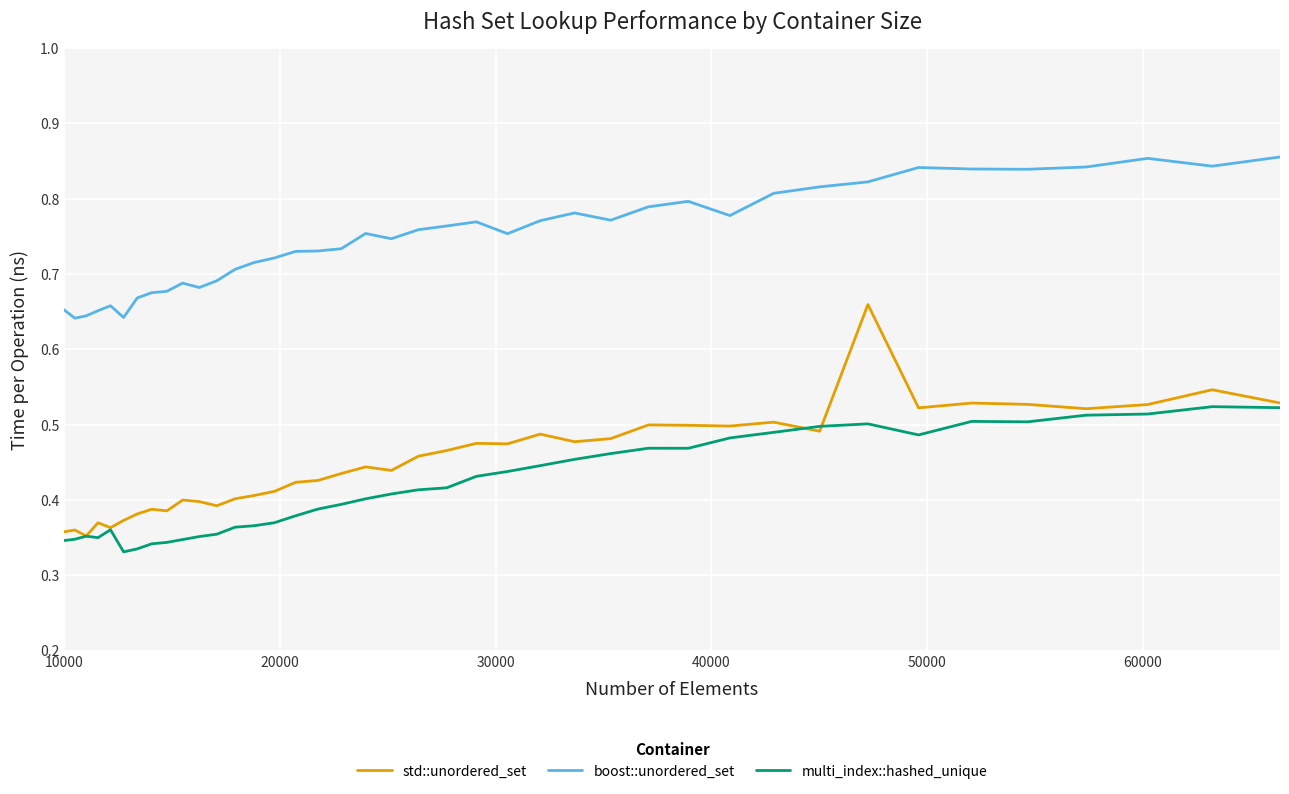

True or false: boost::unordered_set and std::unordered_set intersect in this chart.

False